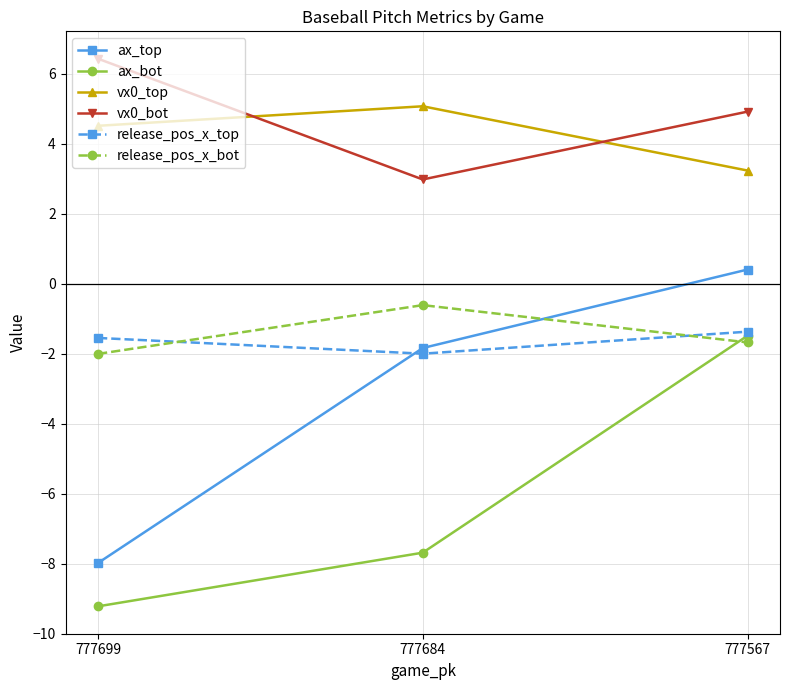

What is the value of the release_pos_x_bot point at the 2nd from the left?

-0.6